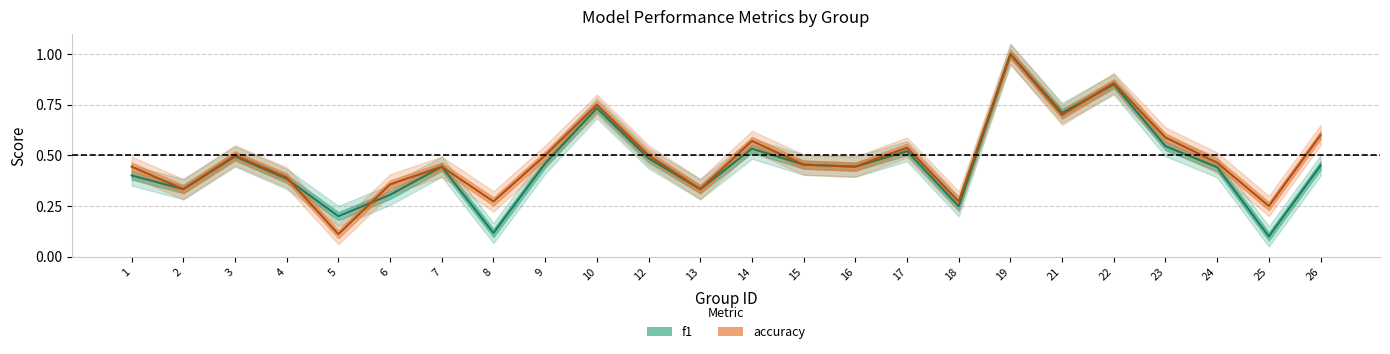

Between 14 and 25, which series saw the biggest shift?

f1